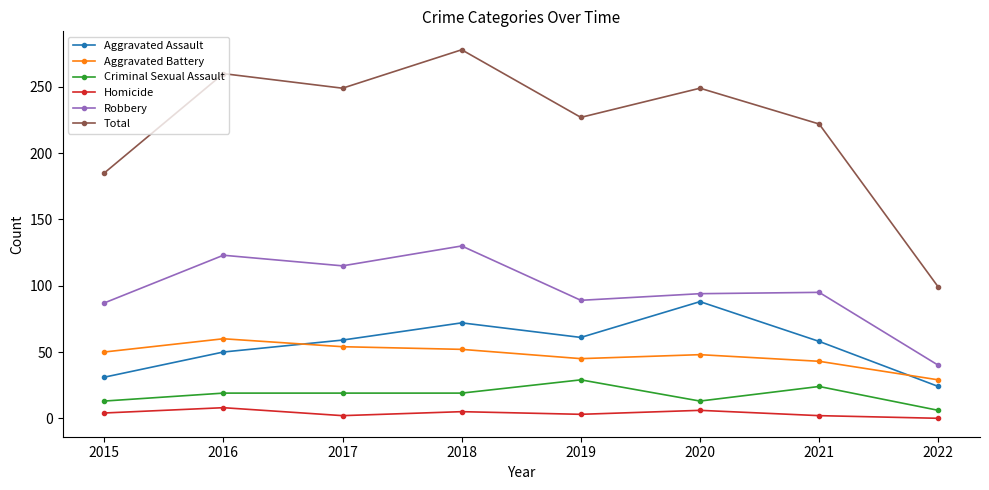

Rank the series by their maximum value, from lowest to highest.

Homicide, Criminal Sexual Assault, Aggravated Battery, Aggravated Assault, Robbery, Total